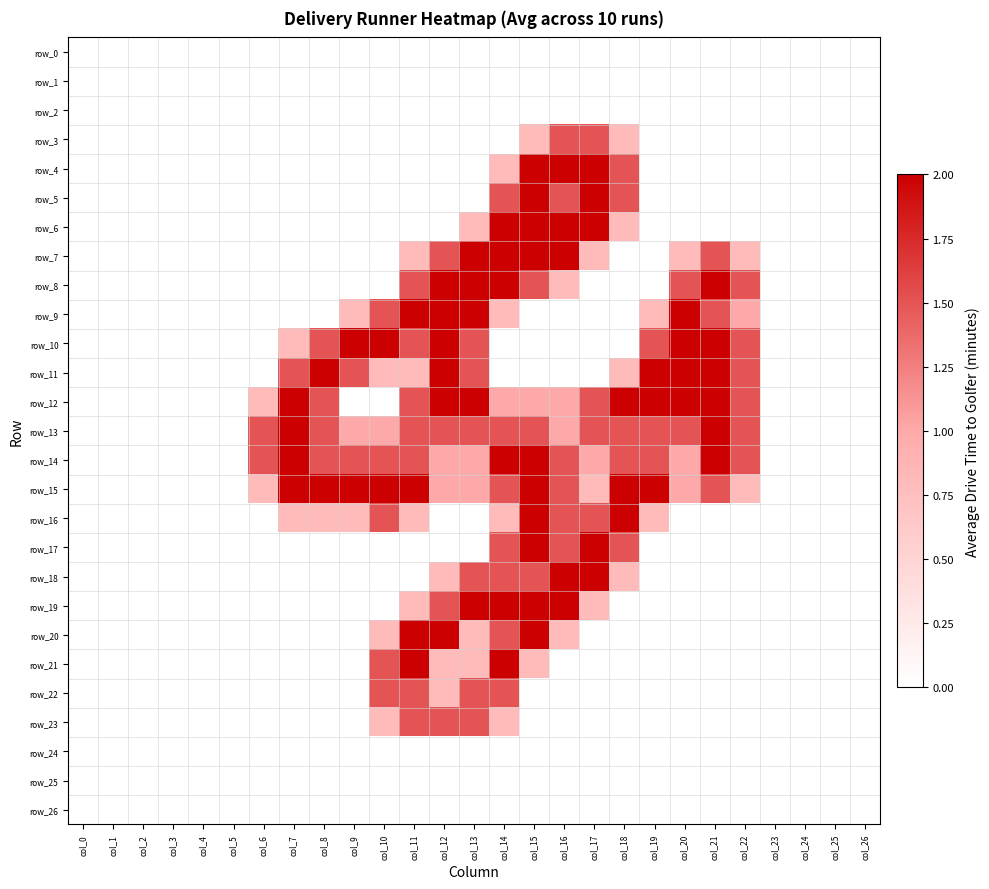

Which series has the largest range (max minus min)?

row_4